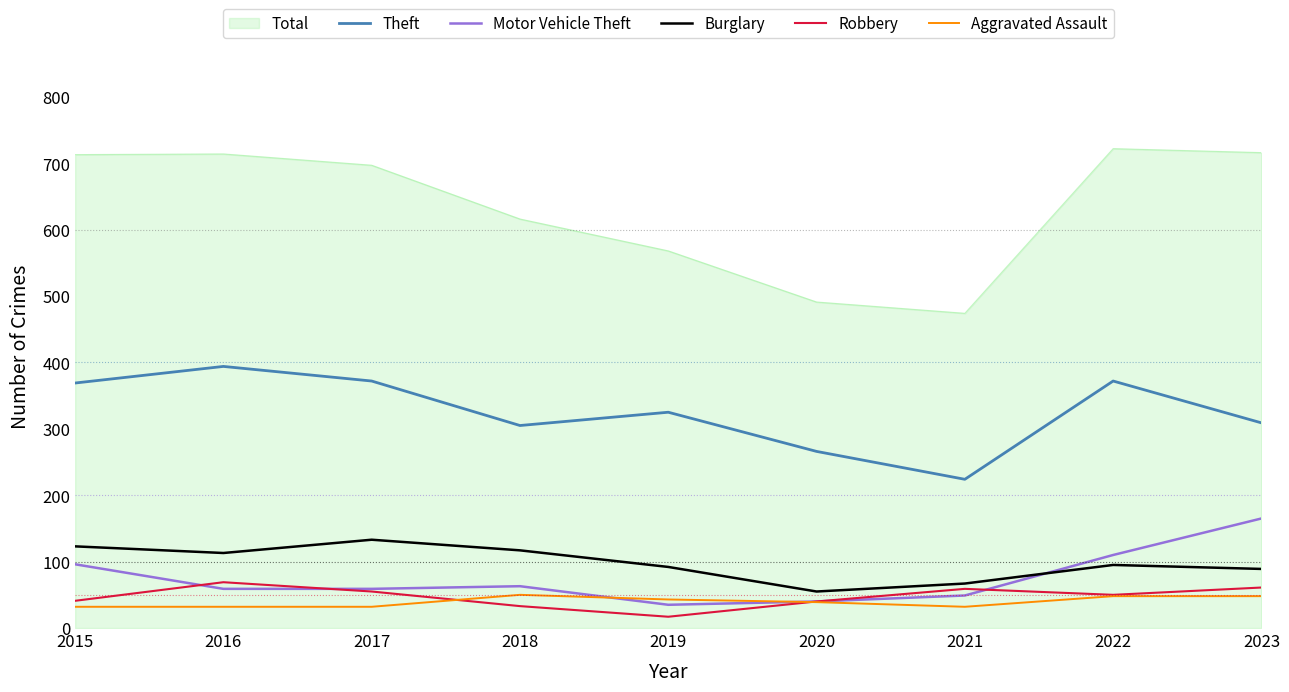

Read the Robbery value at 2018.

33